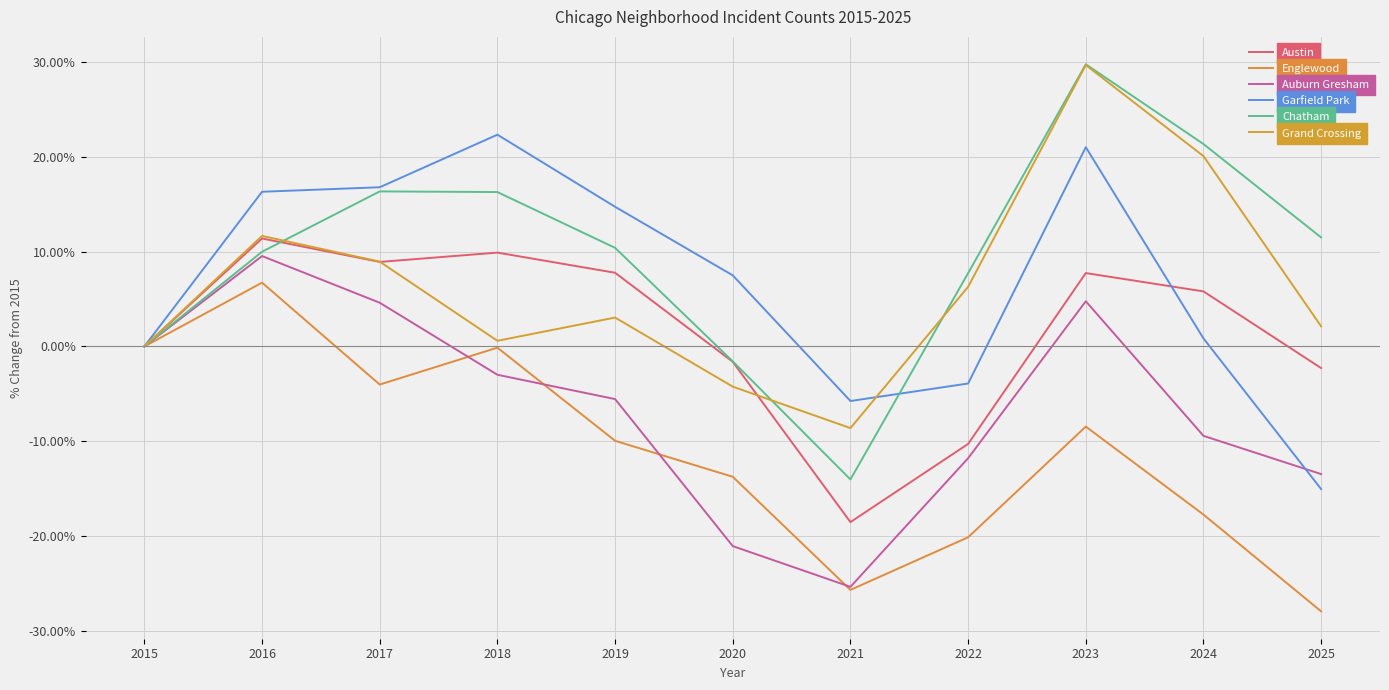

Where does the Auburn Gresham series first go above -5?

2015